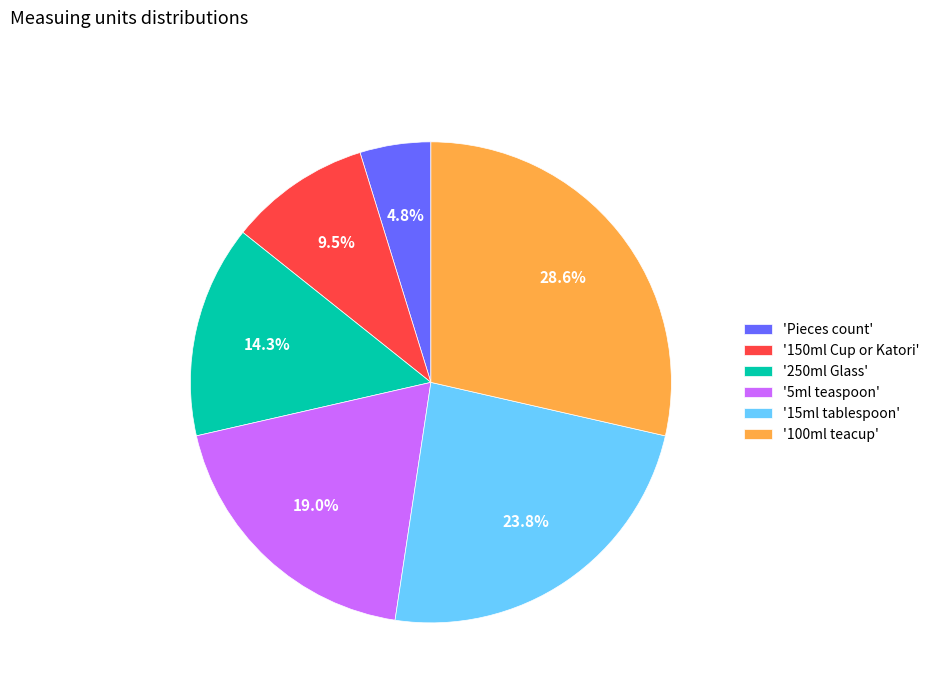

What is the largest slice in the pie chart?

'100ml teacup'